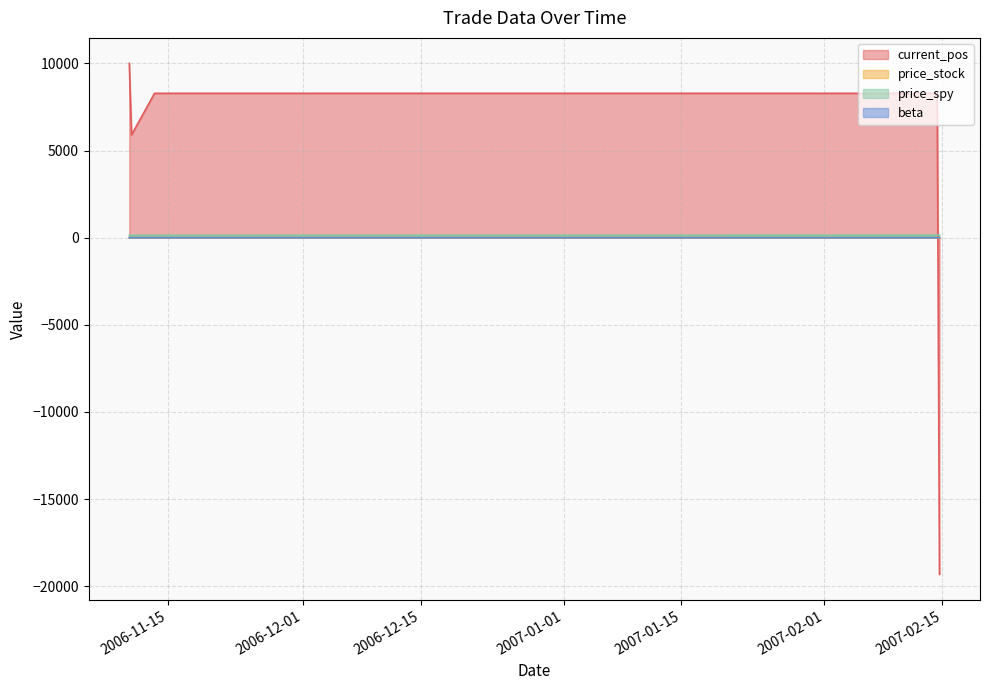

Reading left to right, extract all data points from this chart.

current_pos: 10000.0	5901.4	8284.9	8284.9	-19316.5
price_stock: 0.6	0.6	0.6	0.6	0.6
price_spy: 138.1	138.2	138.2	144.8	145.6
beta: 2.3	2.3	2.3	2.3	2.3